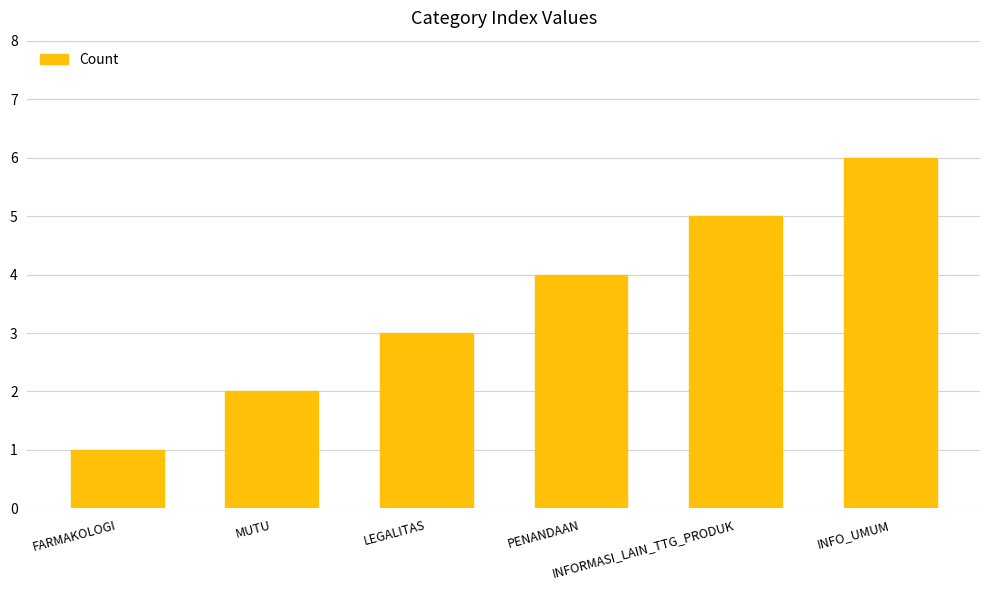

Which has a higher value, LEGALITAS or FARMAKOLOGI?

LEGALITAS